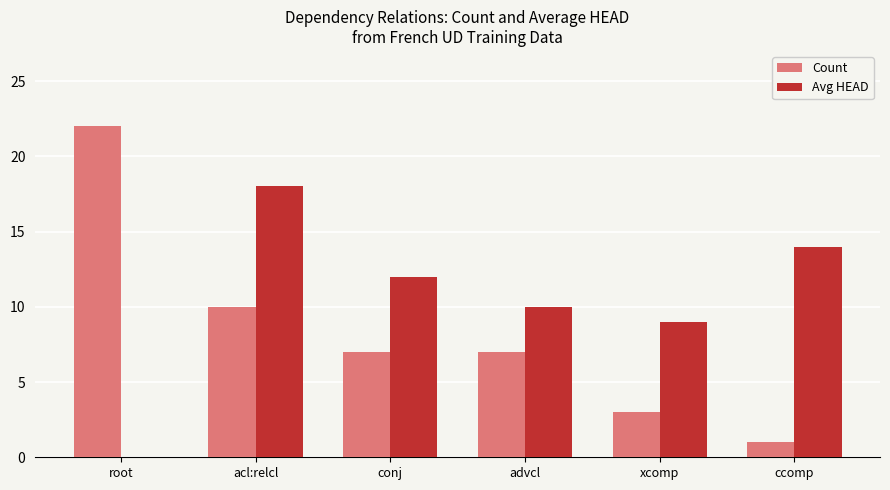

The value of Avg HEAD at ccomp is 9. True or false?

False